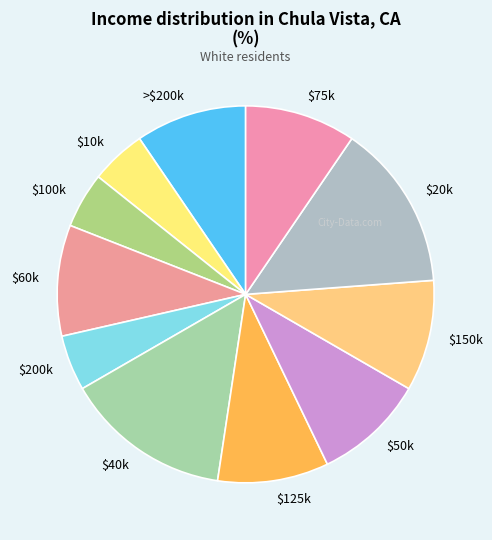

The >$200k slice represents 10% of the pie. True or false?

True